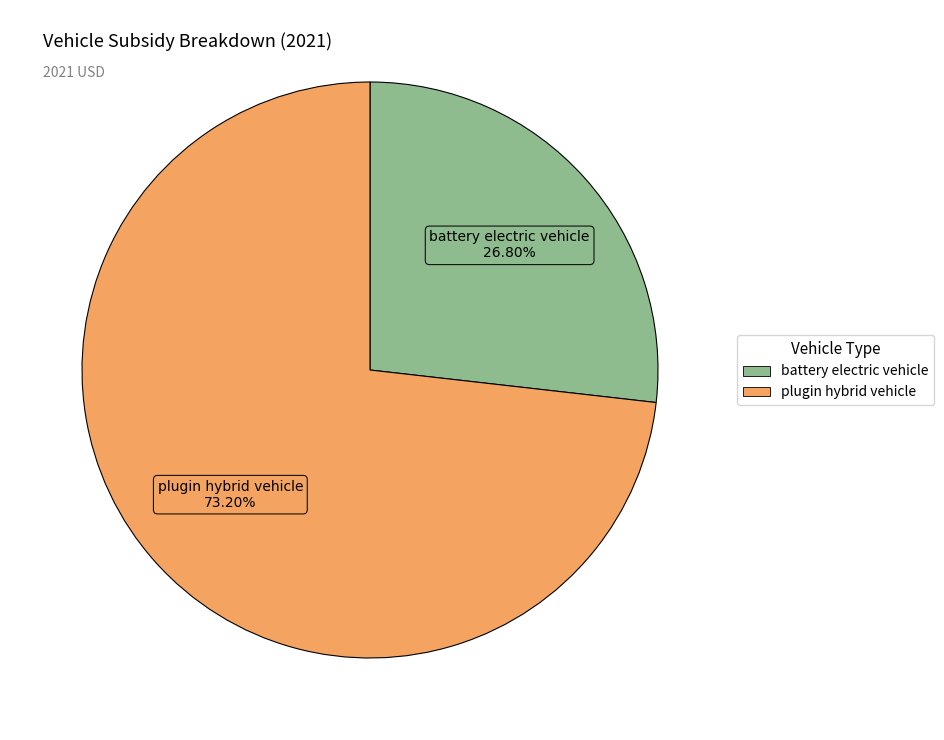

What is the majority slice?

plugin hybrid vehicle